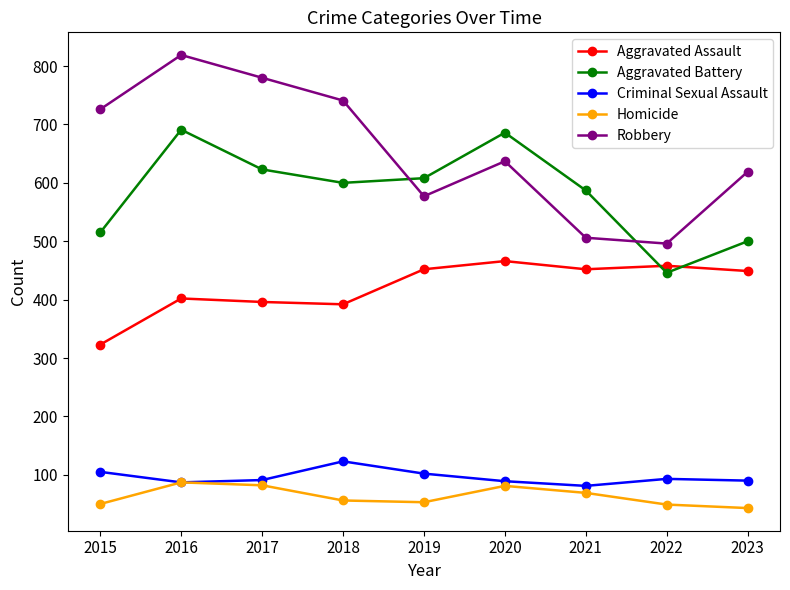

At how many categories does at least one series exceed 314?

9